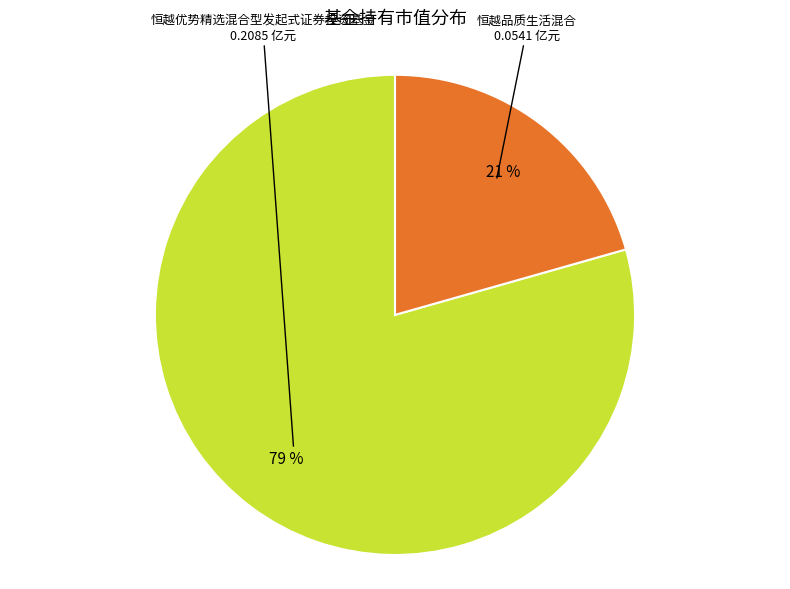

To the nearest percent, what is the average slice percentage?

50%